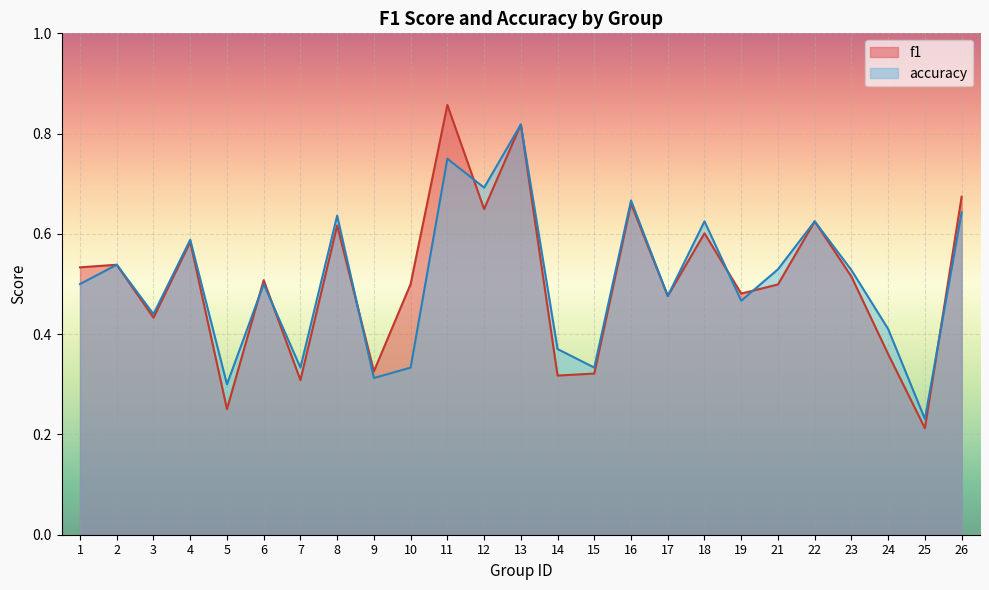

What is the approximate value of accuracy at 25?

0.2